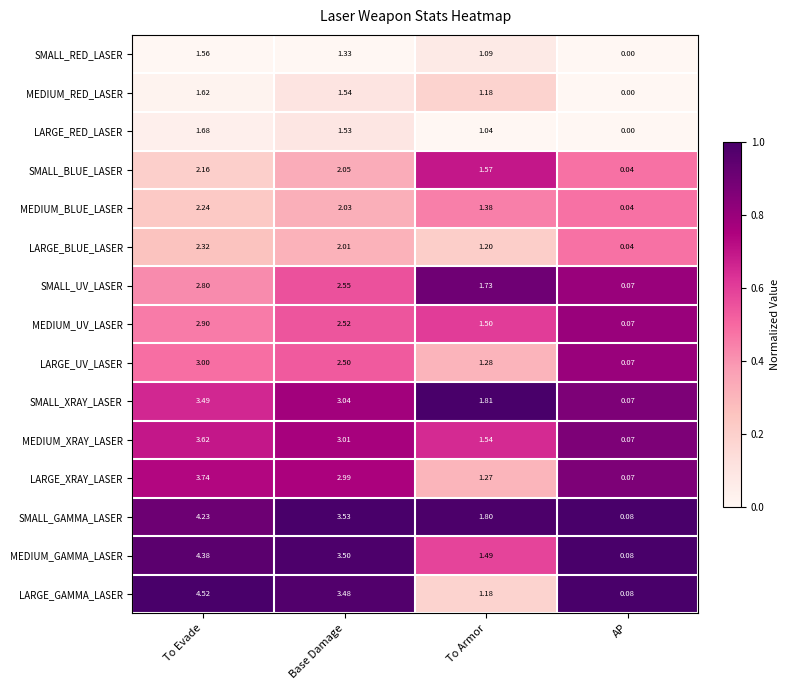

Between To Evade and To Armor, which series saw the biggest shift?

LARGE_GAMMA_LASER